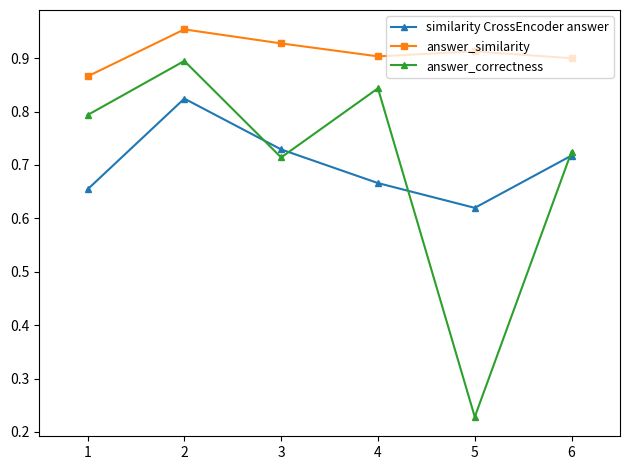

Which label corresponds to the smallest value in the chart?

5